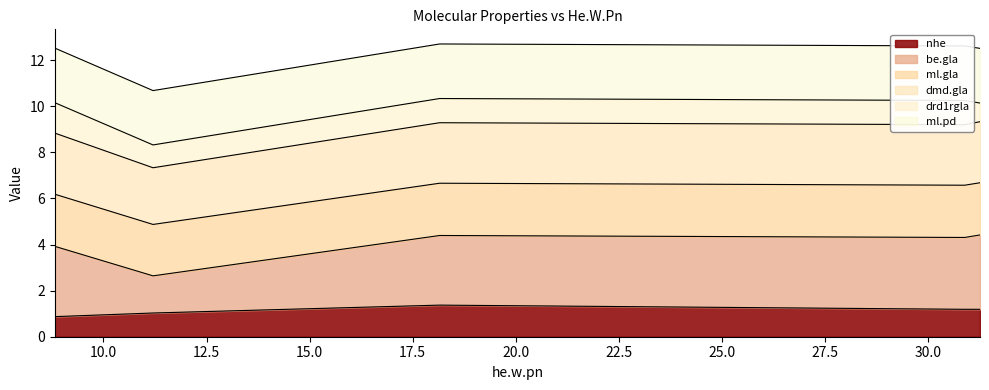

What is the lowest value of the nhe series?

0.9